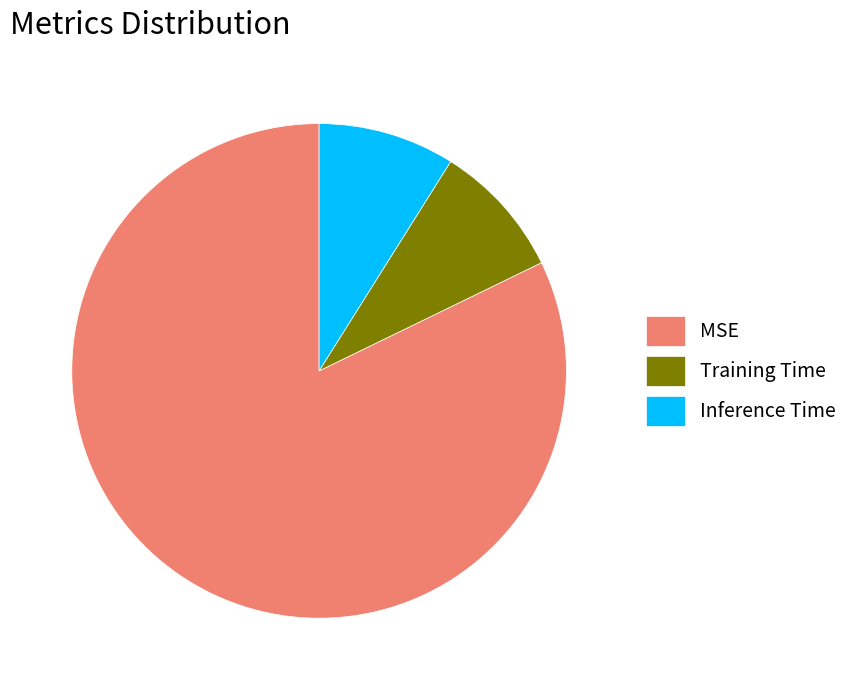

Combined, do Inference Time and Training Time account for over 50%?

No